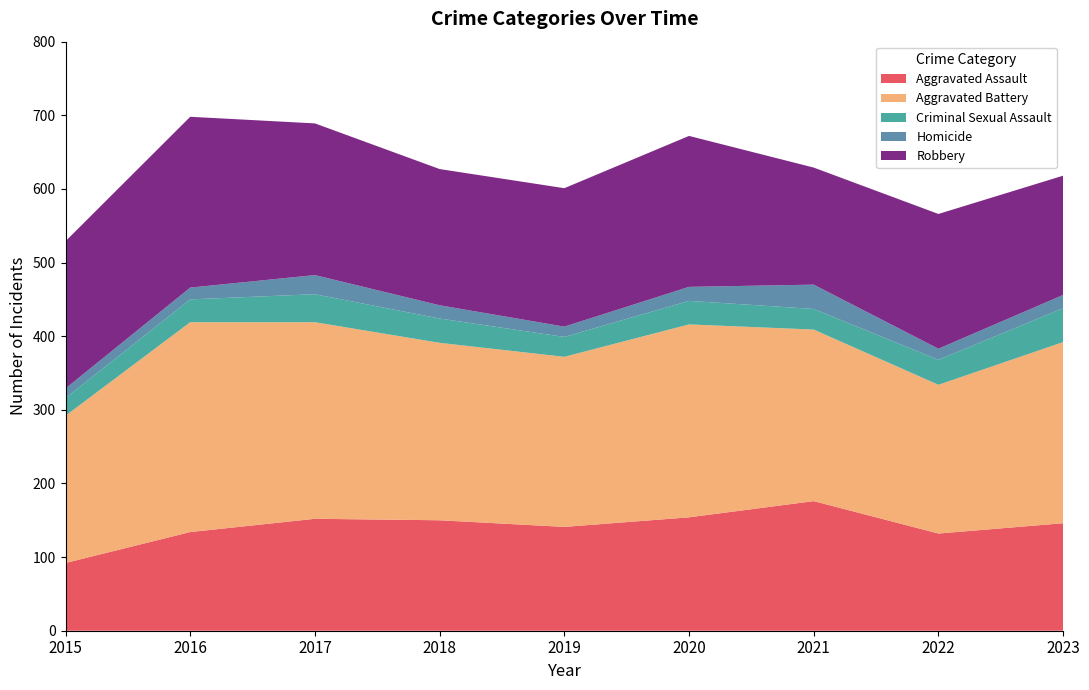

Reading left to right, extract all data points from this chart.

Aggravated Assault: 2015=92	2016=134	2017=152	2018=150	2019=141	2020=154	2021=176	2022=132	2023=146
Aggravated Battery: 2015=200	2016=285	2017=267	2018=241	2019=231	2020=262	2021=233	2022=202	2023=246
Criminal Sexual Assault: 2015=24	2016=31	2017=38	2018=33	2019=27	2020=32	2021=28	2022=34	2023=46
Homicide: 2015=13	2016=16	2017=26	2018=18	2019=14	2020=19	2021=33	2022=15	2023=18
Robbery: 2015=200	2016=232	2017=206	2018=185	2019=188	2020=205	2021=159	2022=183	2023=162